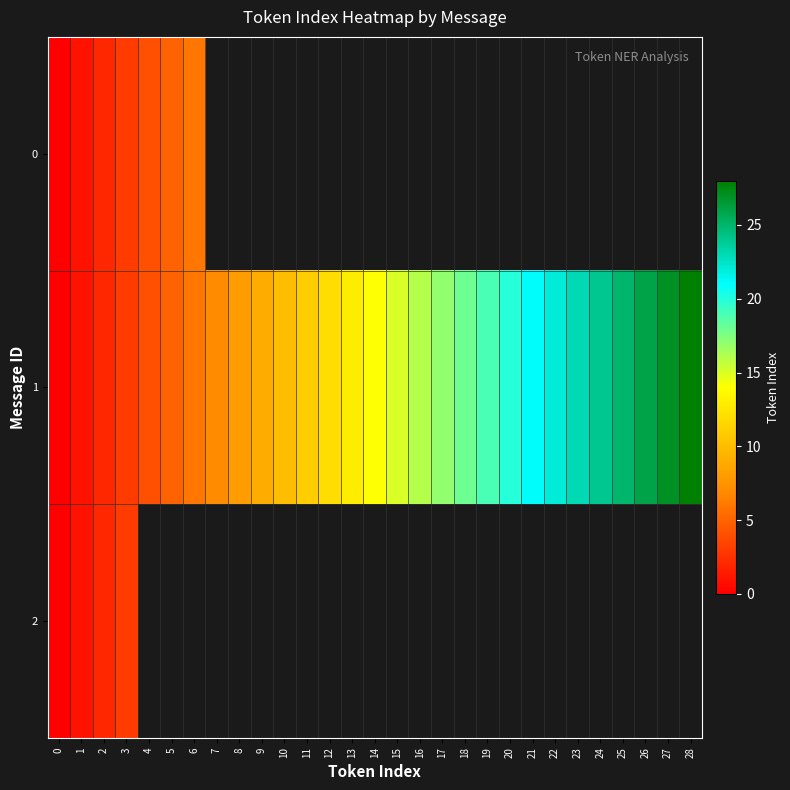

Is the value of 1 at 22 greater than the value of 2 at 9?

No